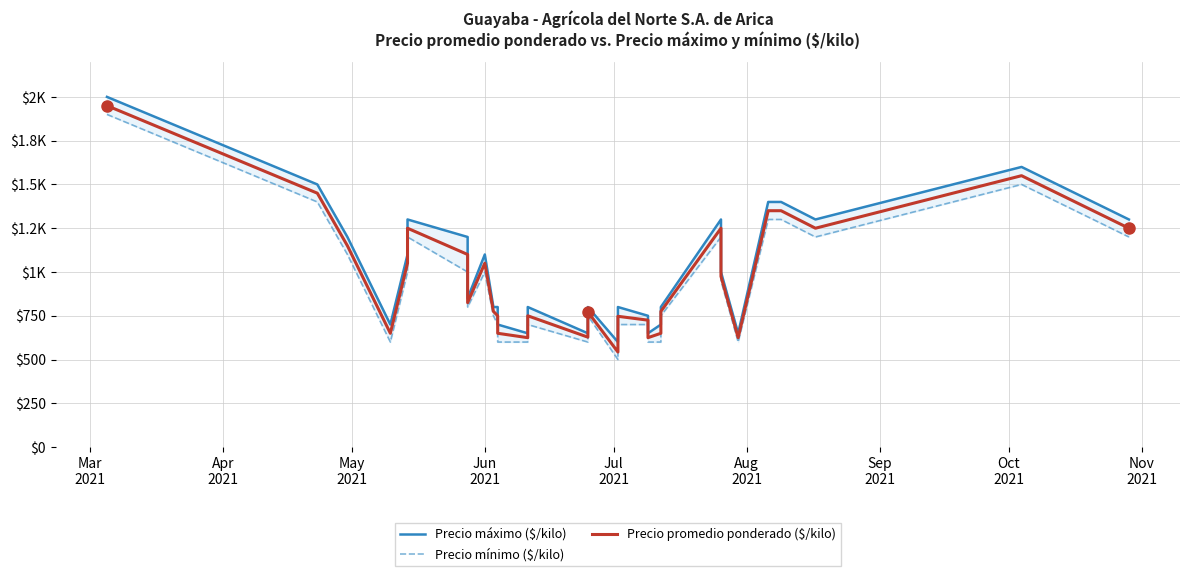

True or false: Precio promedio ponderado ($/kilo) has more than 1 points higher than both neighbors.

True